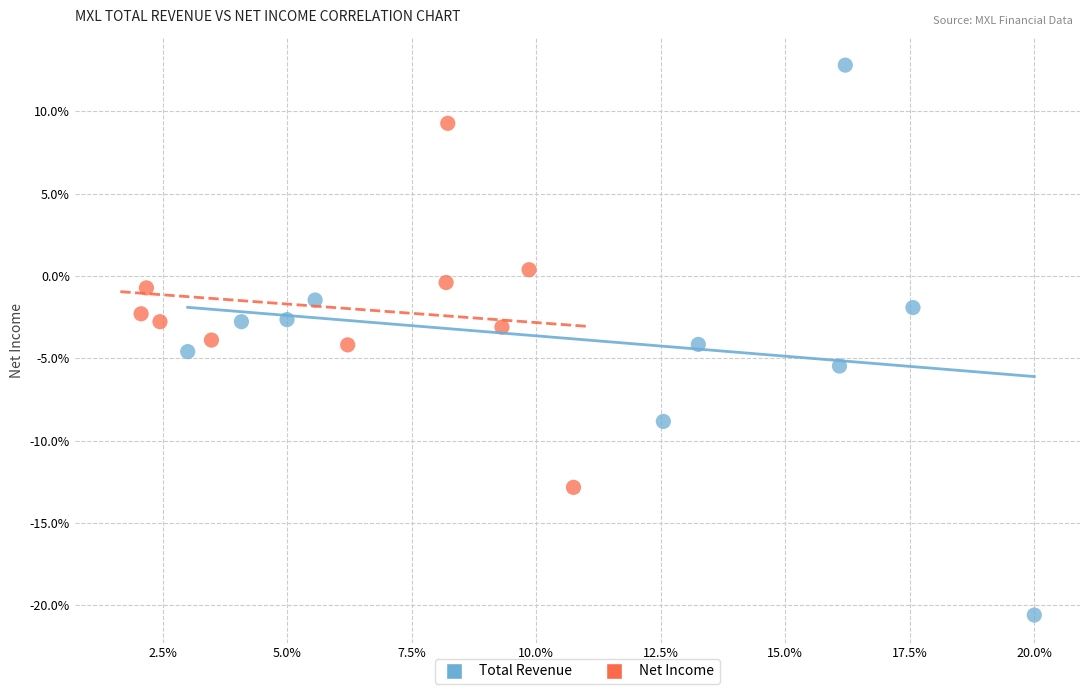

Which series has the largest Y range (max minus min)?

Total Revenue